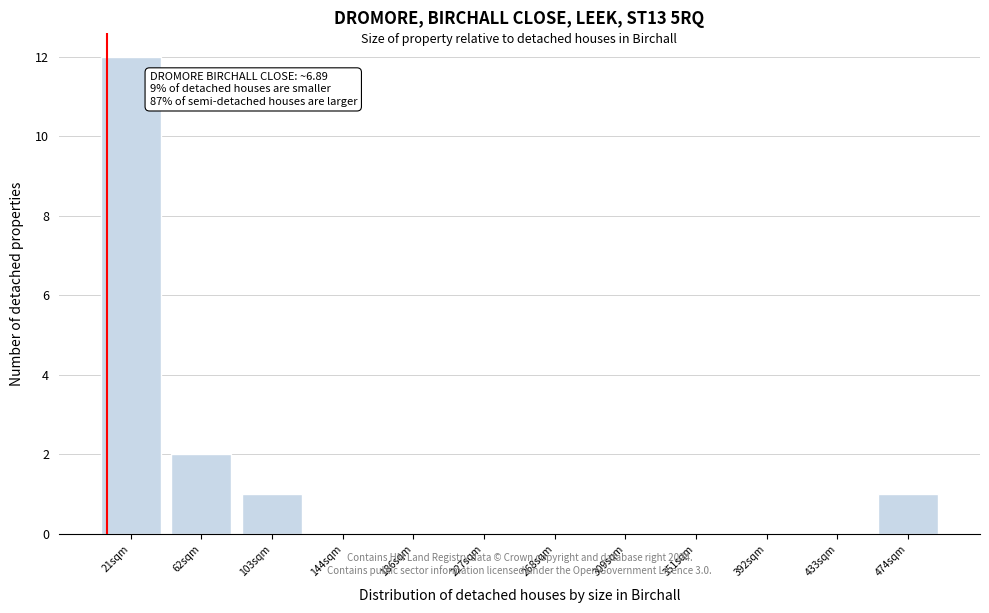

Which range on the x-axis has the tallest bar?

0 to 40